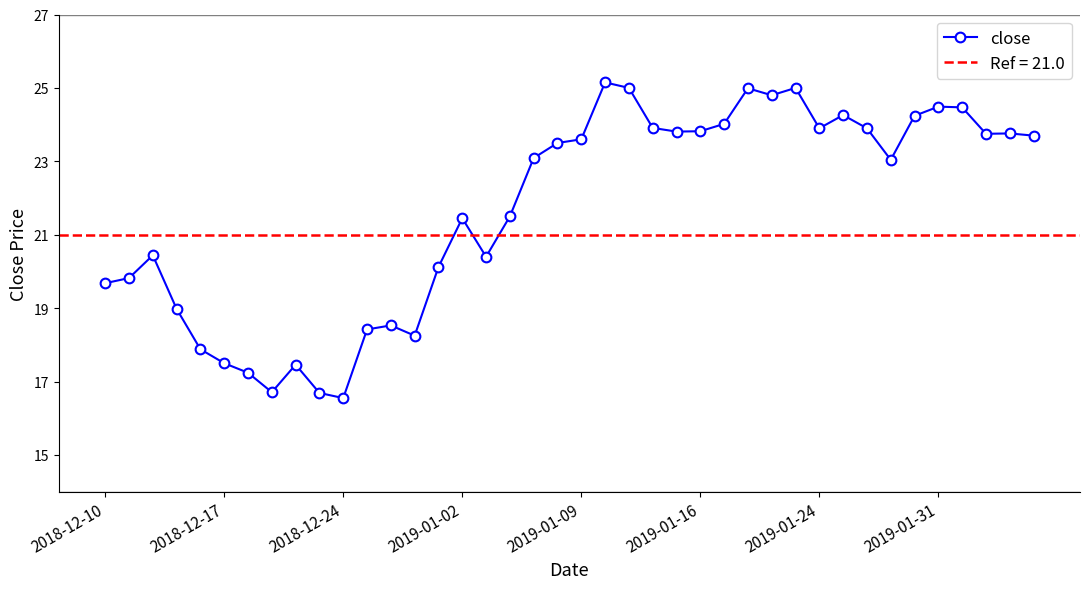

True or false: close has more than 1 interior local peaks.

True